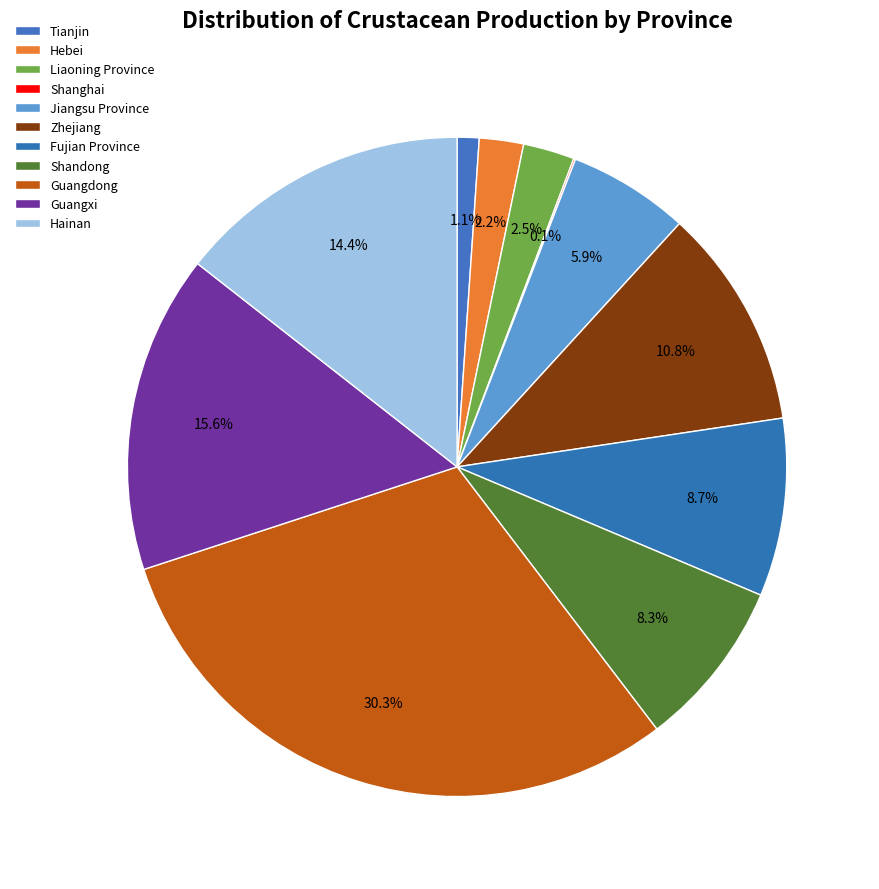

To the nearest percent, what is the combined percentage of Shanghai and Hainan?

15%